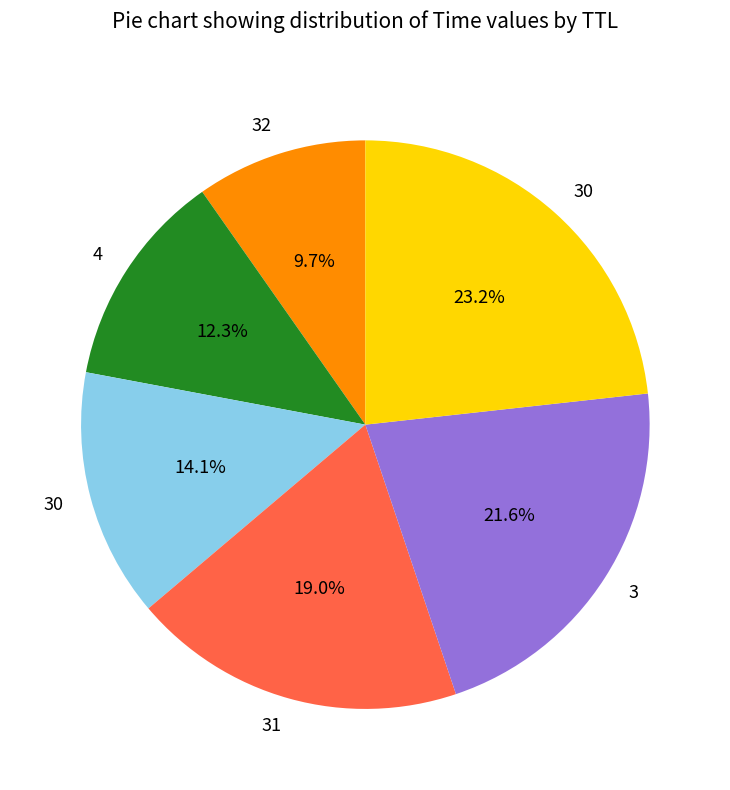

To the nearest percent, what is the difference between the largest and smallest slice percentages?

14%